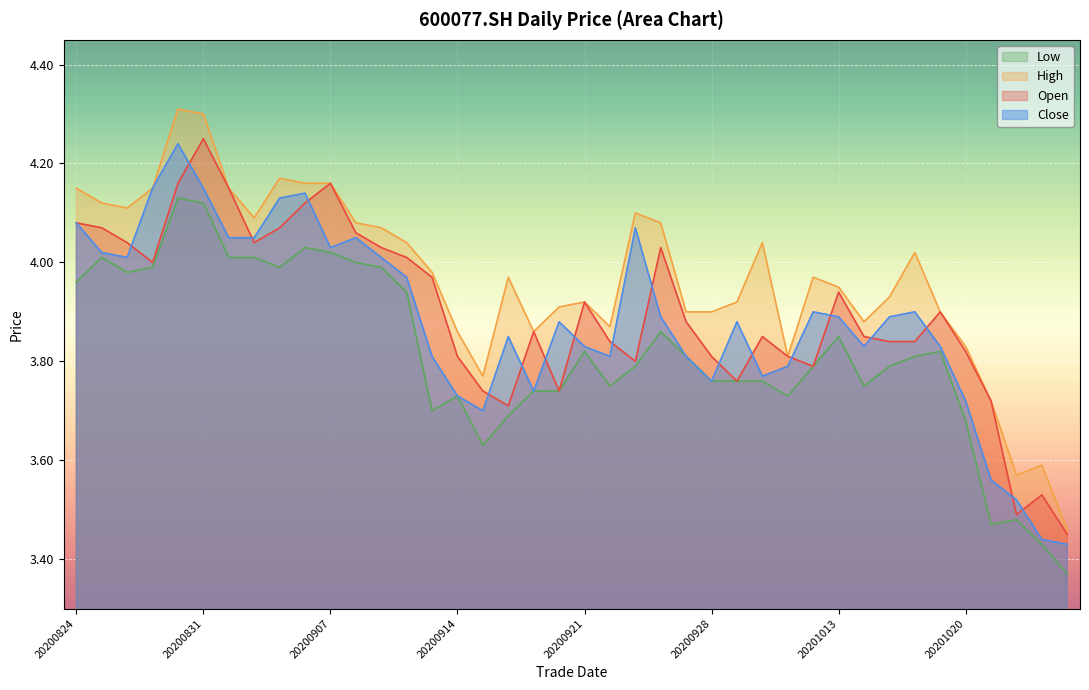

What is the highest value of the open series?

4.2